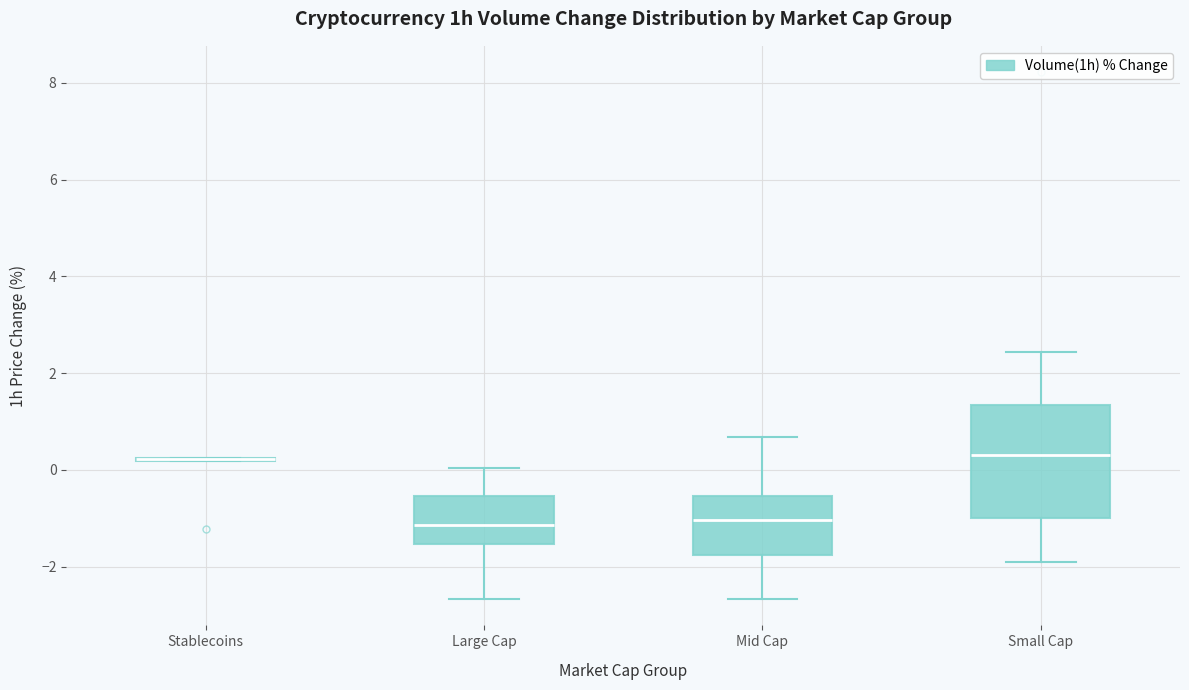

Reading left to right, read every box against the y-axis: the position of its median line, the range the box covers, and the ends of its whiskers. The values are not printed on the chart, so give them approximately, as read against the axis.

Stablecoins: box collapsed to a line at 0.2, whiskers 0.2 to 0.2
Large Cap: median -1.2, box -1.6 to -0.6, whiskers -2.6 to 0.0
Mid Cap: median -1.0, box -1.8 to -0.6, whiskers -2.6 to 0.6
Small Cap: median 0.4, box -1.0 to 1.4, whiskers -2.0 to 2.4